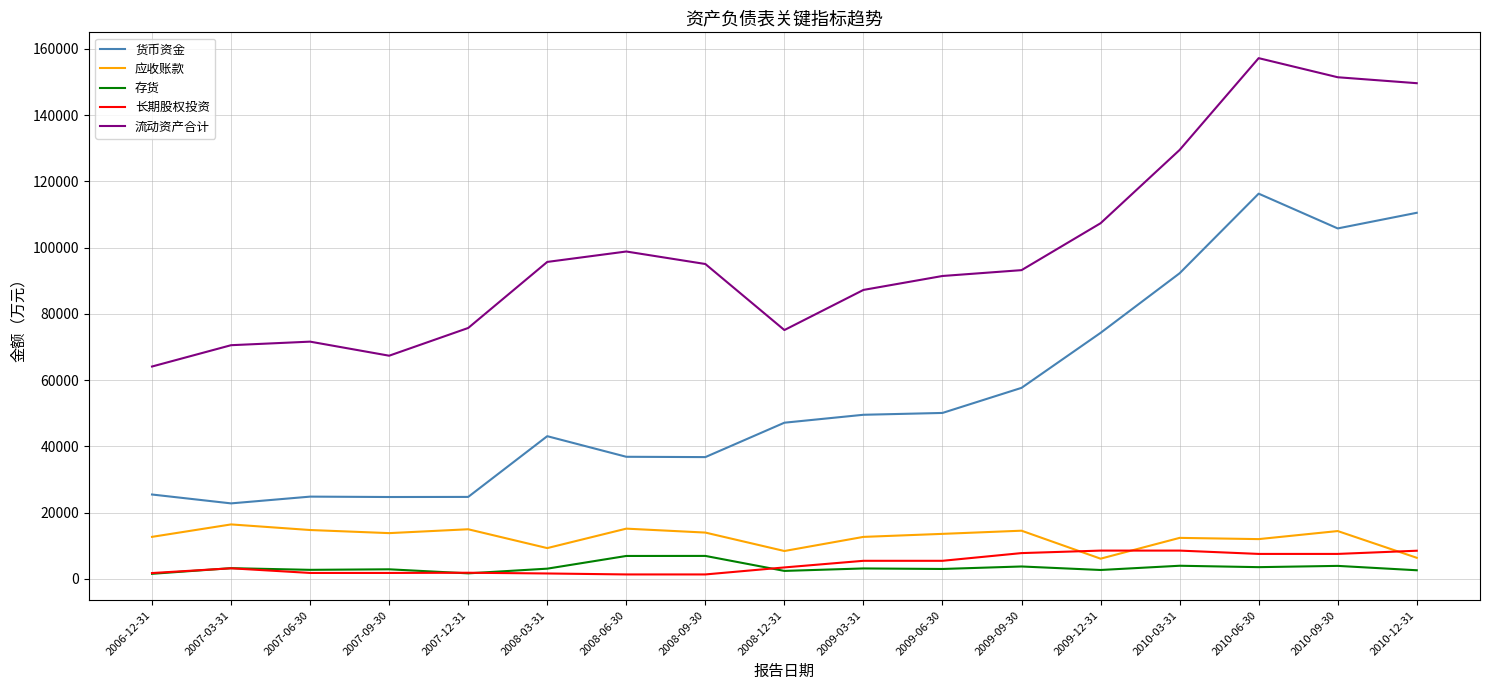

Is the value of 流动资产合计 at 2007-12-31 greater than the value of 应收账款 at 2008-06-30?

Yes